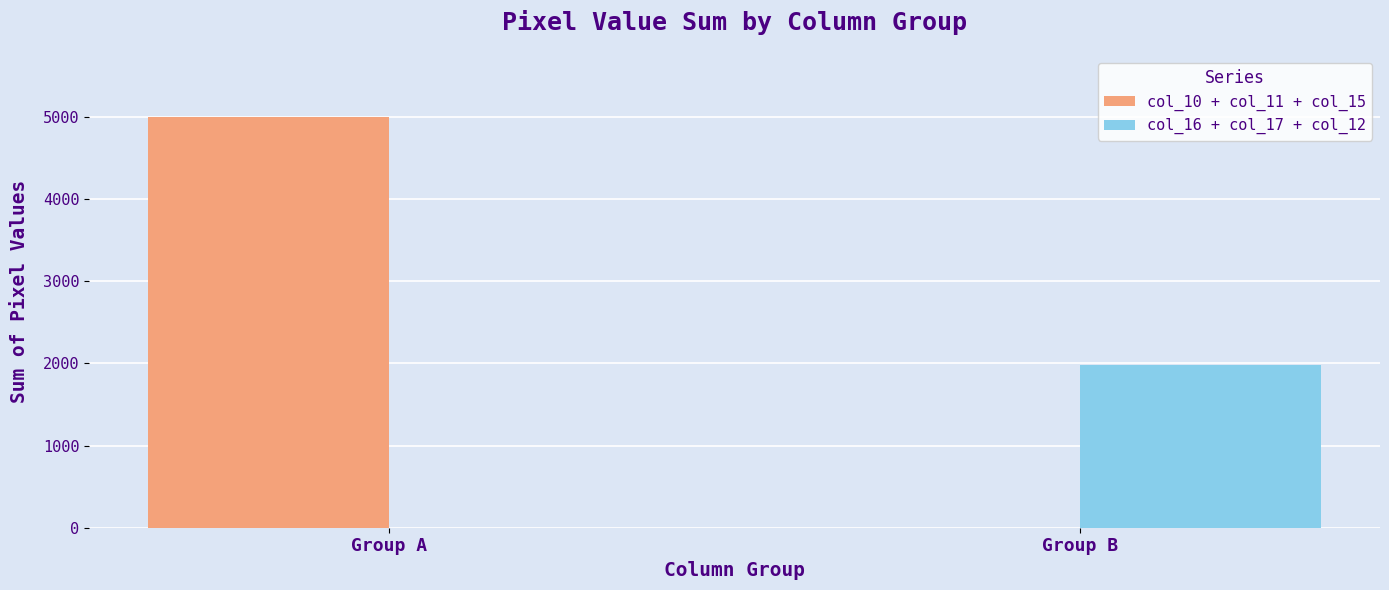

Reading left to right, extract all data points from this chart.

col_10 + col_11 + col_15: 5006	0
col_16 + col_17 + col_12: 0	1981